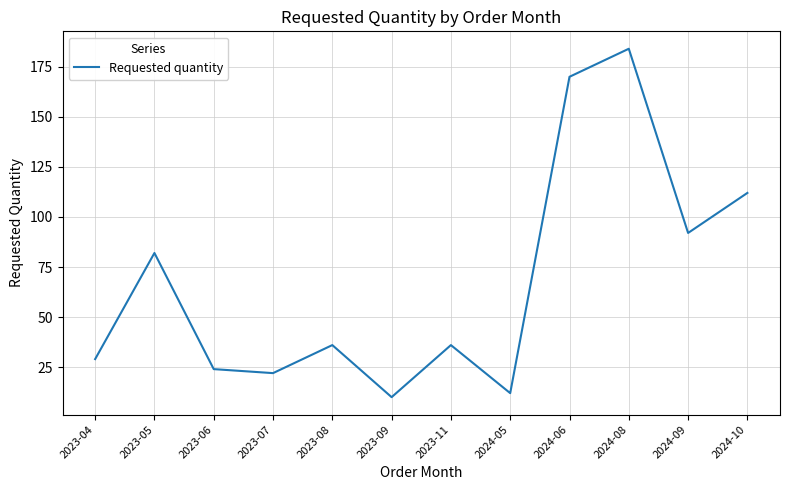

Where is the data nearest to the value 97?

2024-09